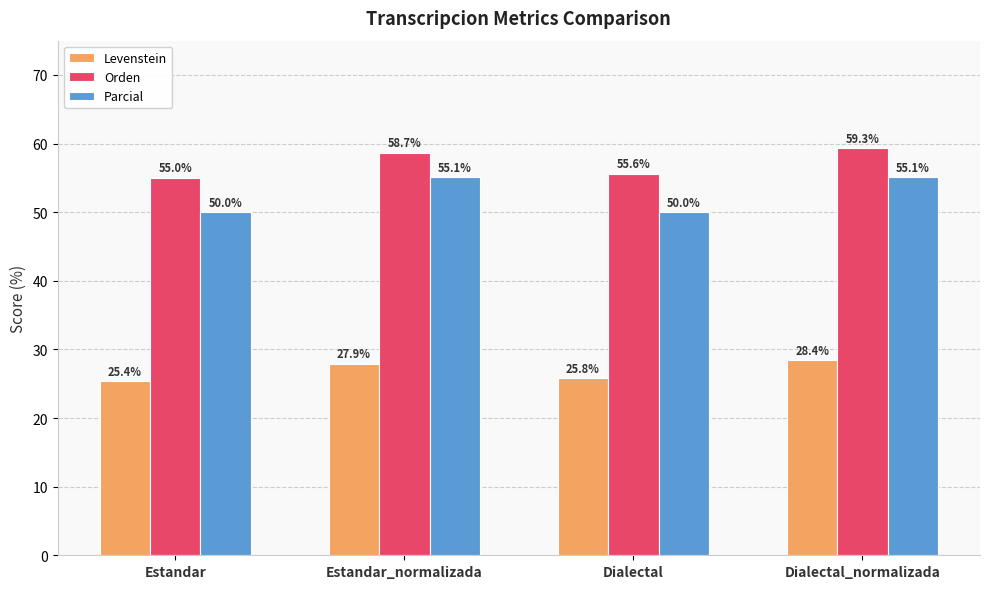

What is the label of the 3rd bar from the left?

Dialectal